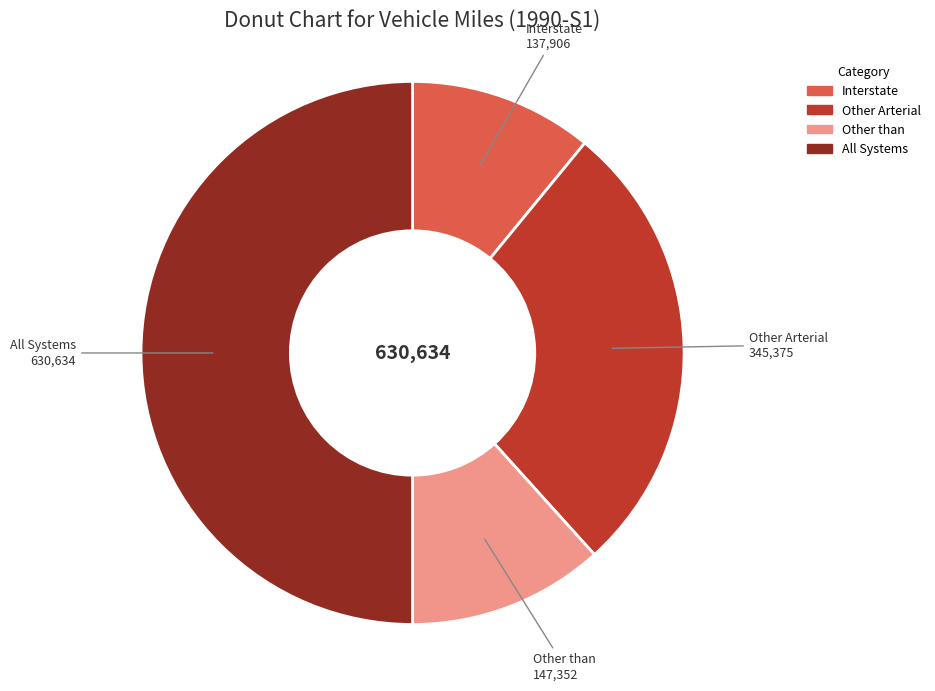

Does Other than represent more than half of the total?

No